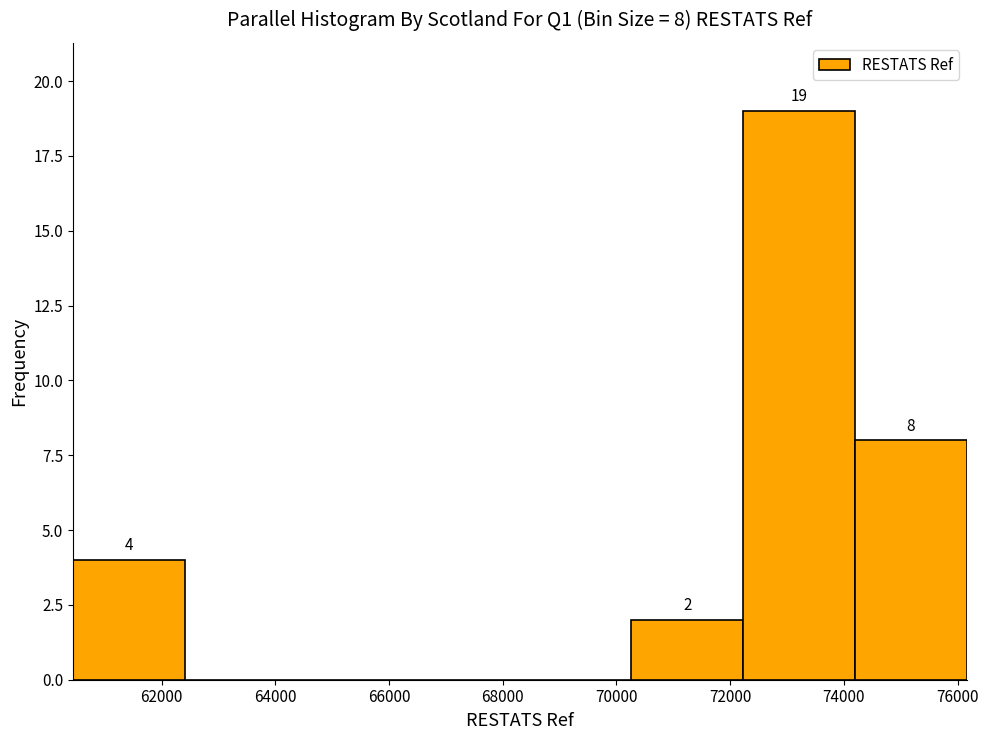

Which range on the x-axis has the tallest bar?

72200 to 74200